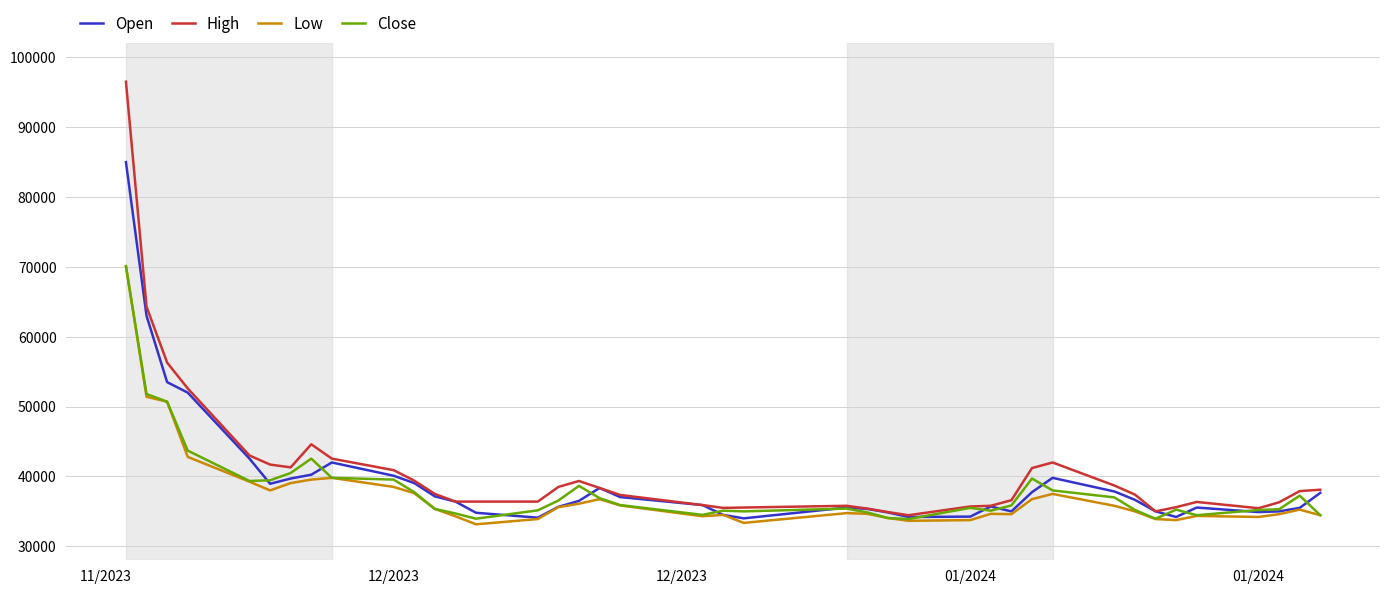

What is the highest value of the Low series?

70100